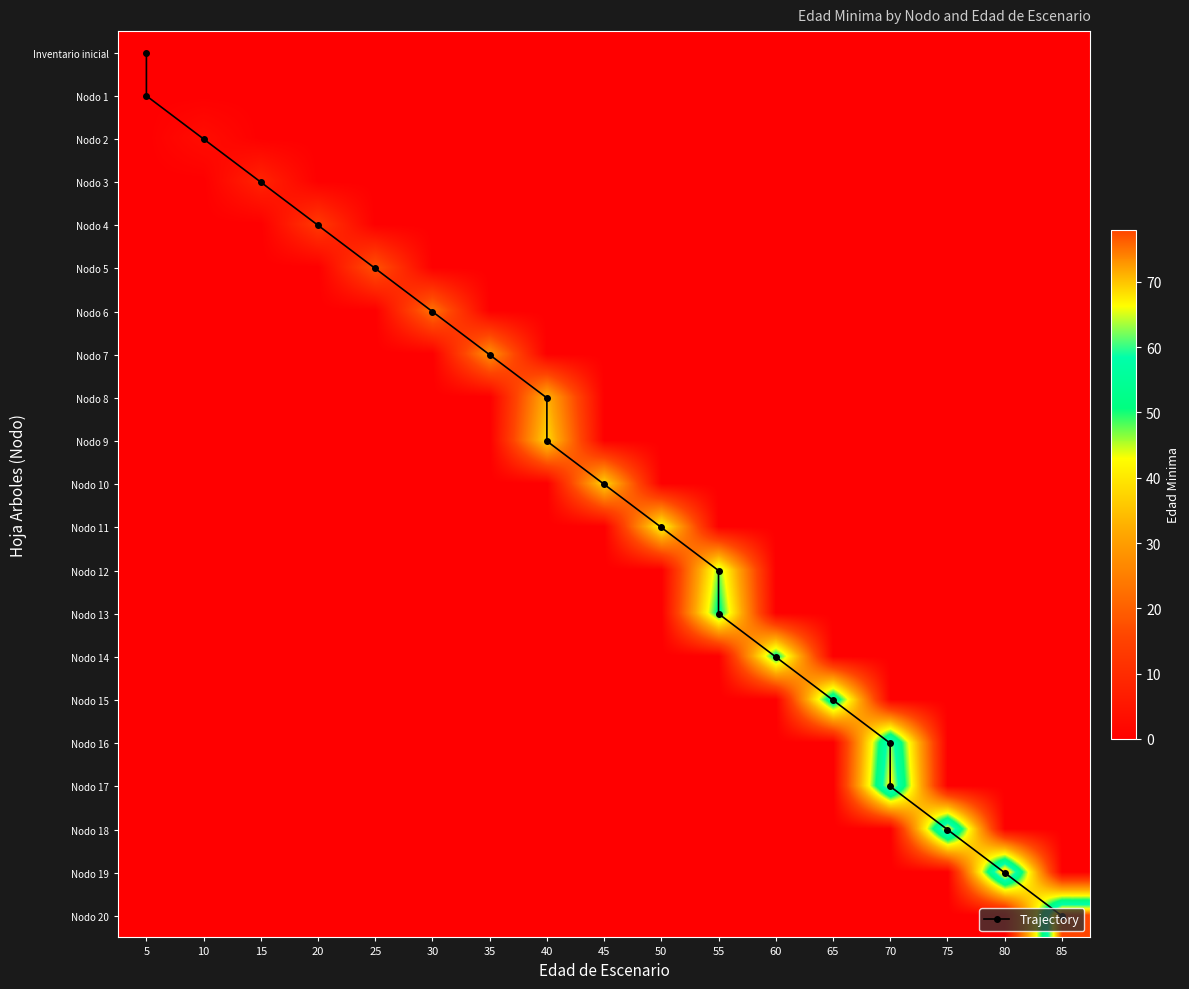

What is the difference between the highest and lowest values at 0?

78